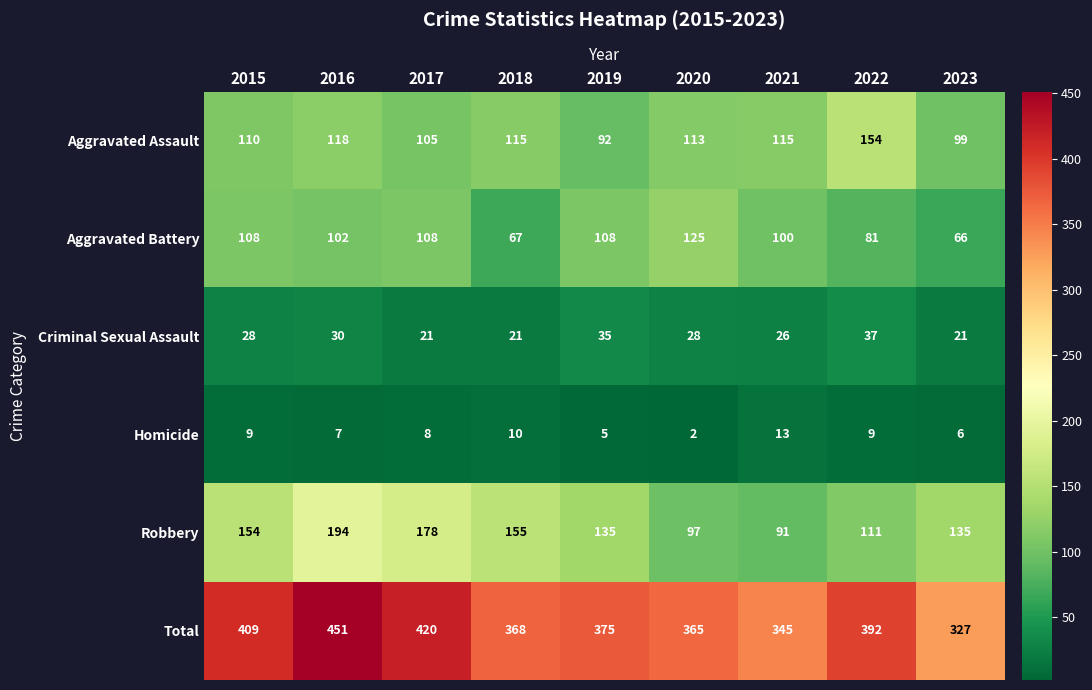

What is the minimum value shown in the chart?

2